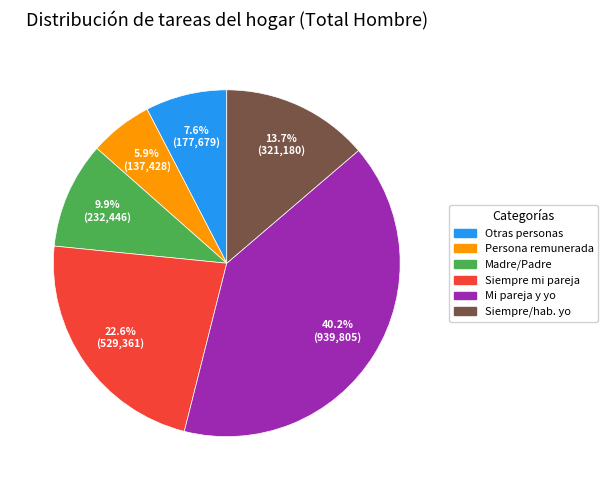

Is there a majority slice in this chart?

No